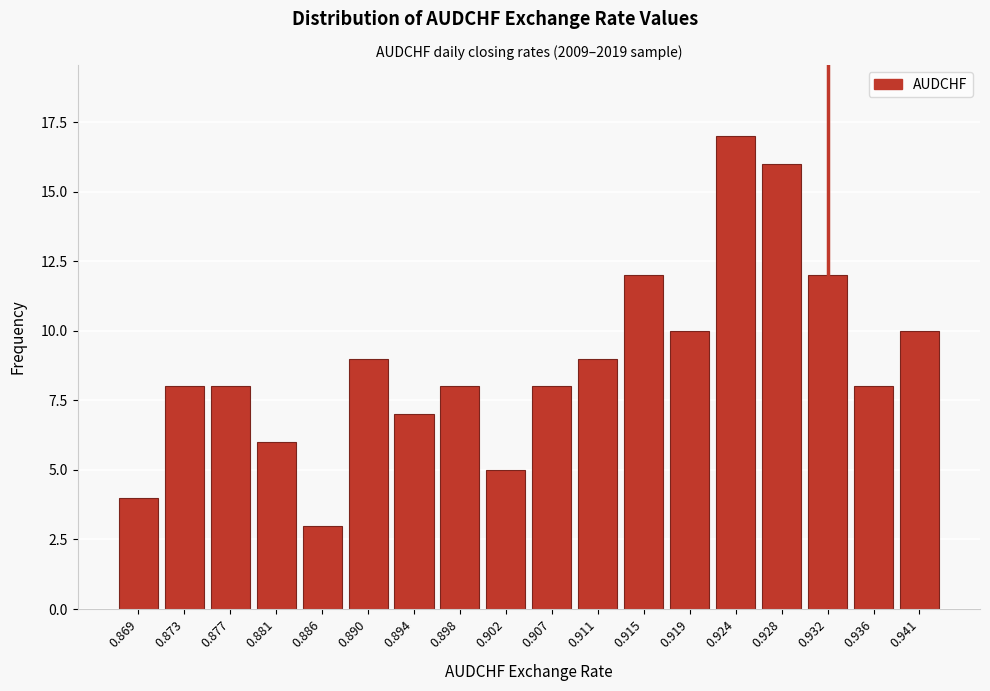

Reading right to left, extract all data points from this chart.

0.941=10	0.936=8	0.932=12	0.928=16	0.924=17	0.919=10	0.915=12	0.911=9	0.907=8	0.902=5	0.898=8	0.894=7	0.890=9	0.886=3	0.881=6	0.877=8	0.873=8	0.869=4